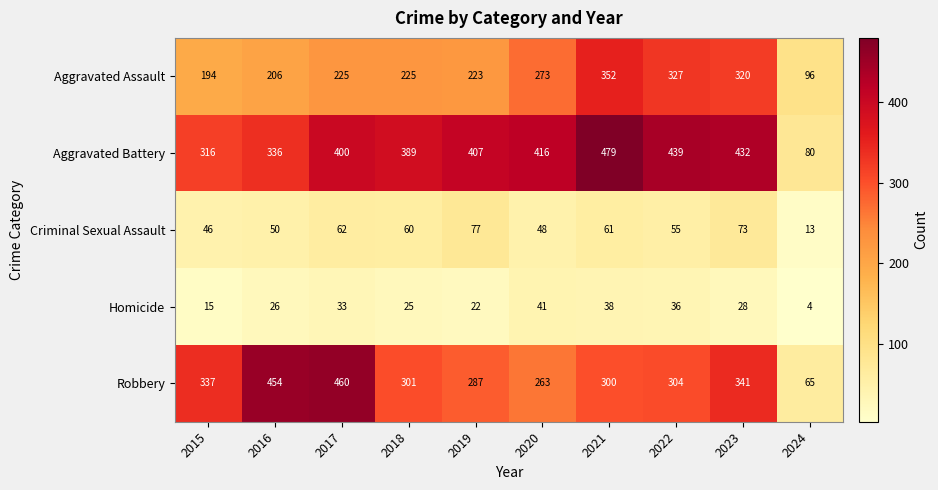

What is the sum of all Robbery values?

3112